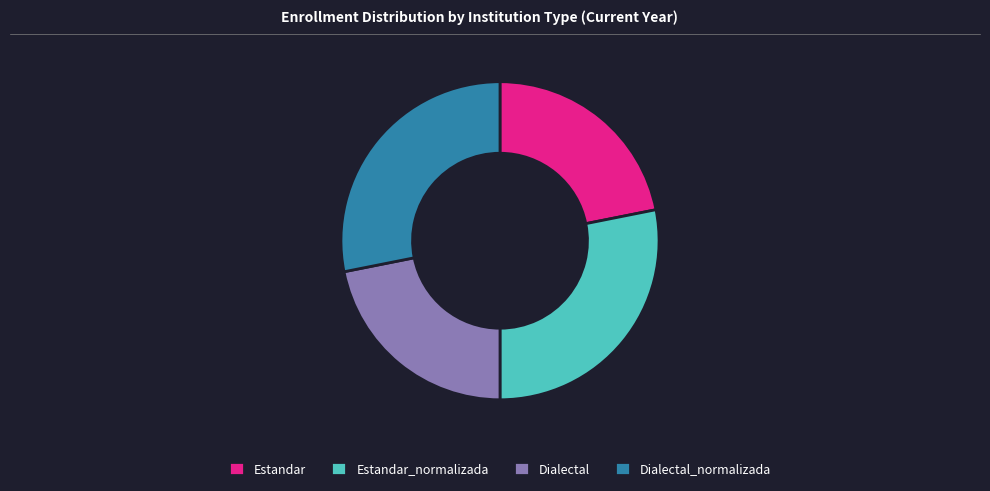

The Estandar slice represents 22% of the pie. True or false?

True